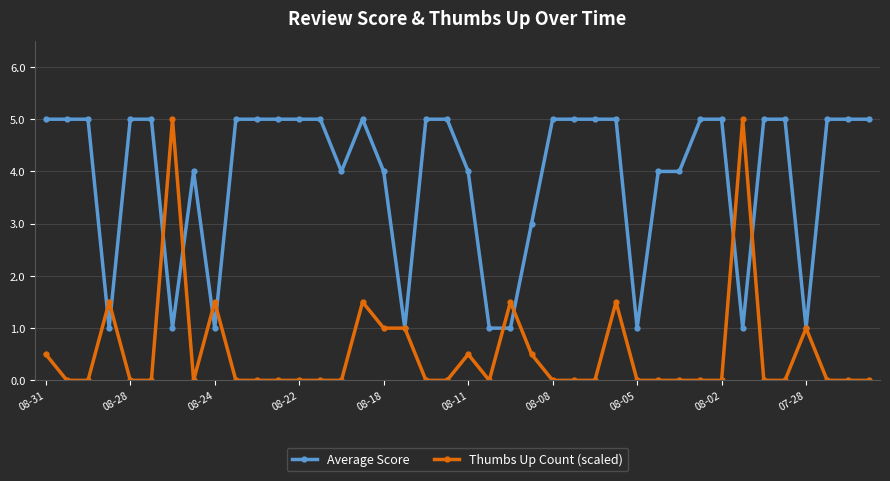

Which series ends up on top after the final intersection of Average Score and Thumbs Up Count (scaled)?

Average Score